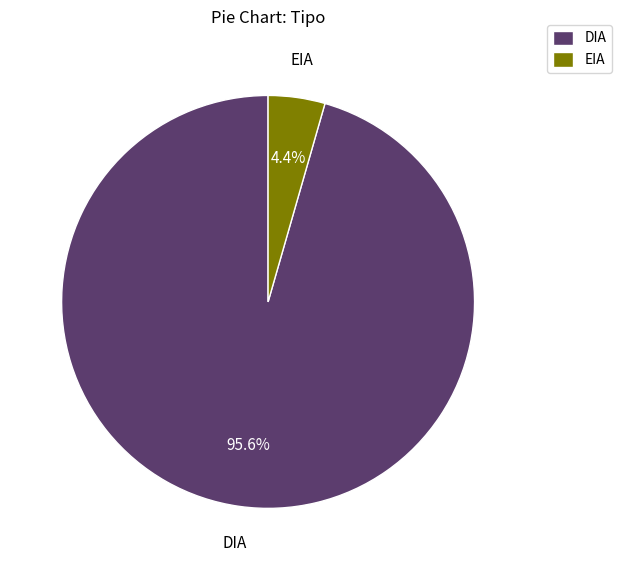

Which category has the biggest portion of the pie?

DIA